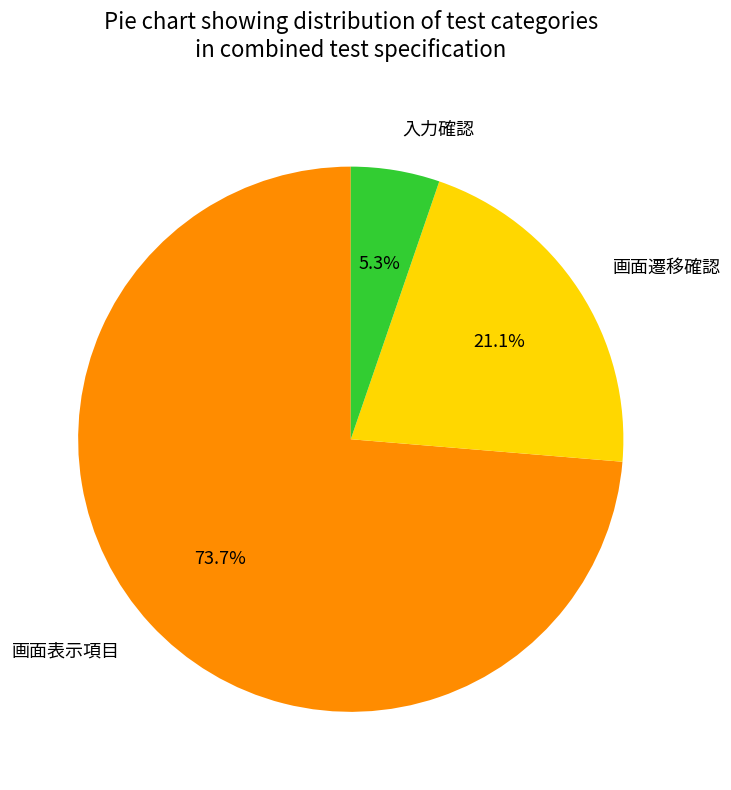

Is it true that 入力確認 is 1% of the pie?

False